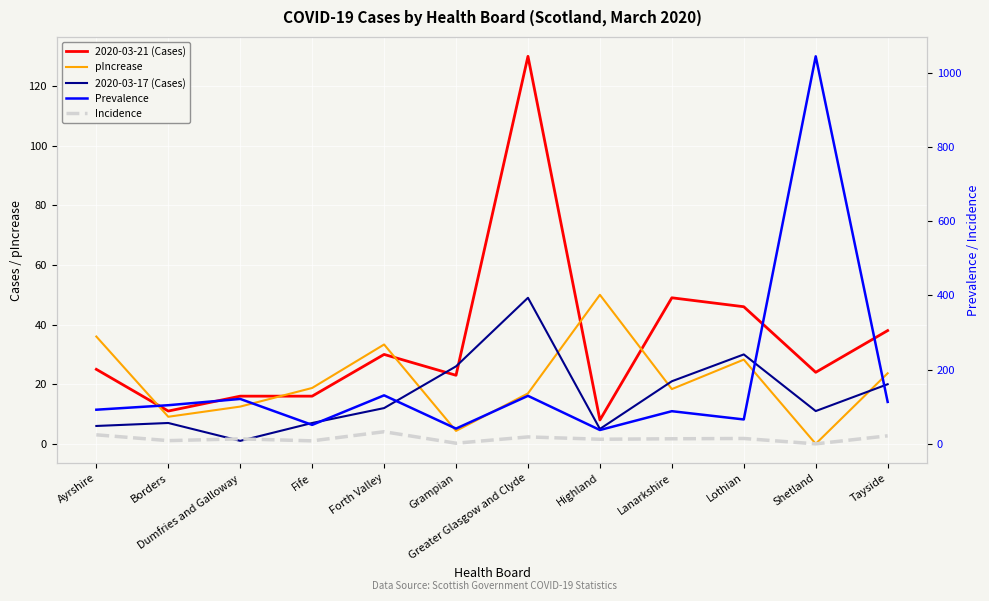

Where does the Incidence series first go above 13?

Ayrshire